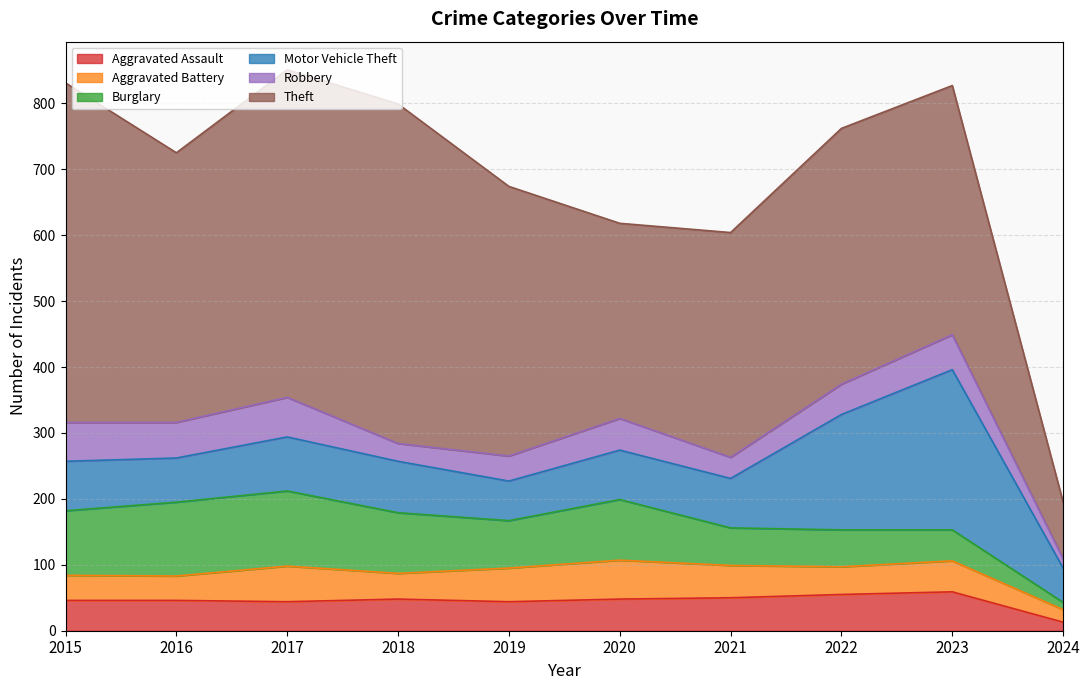

Which label corresponds to the largest value in the chart?

2015